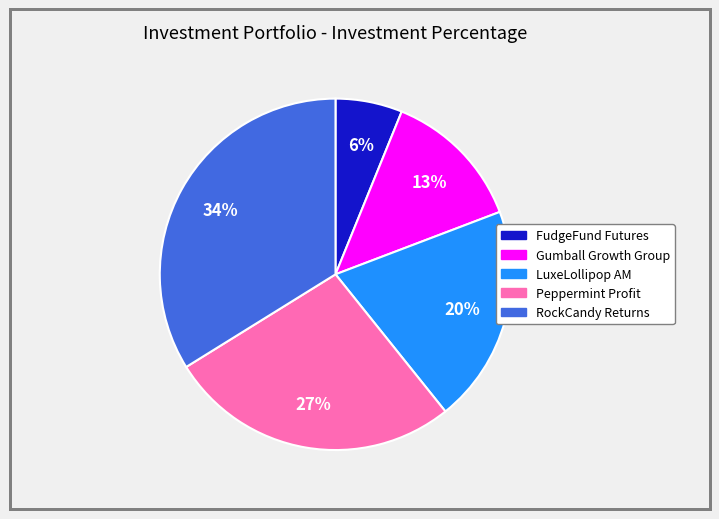

Is there a majority slice in this chart?

No